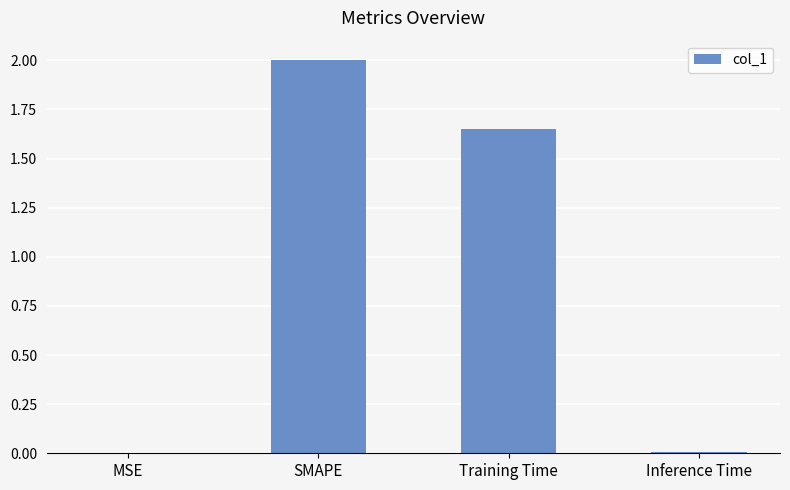

Between MSE and Training Time, which is larger?

Training Time